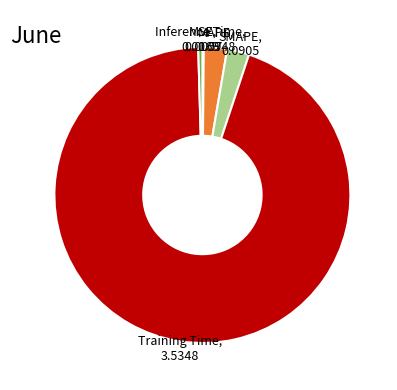

Is there any slice that represents more than half of the pie?

Yes